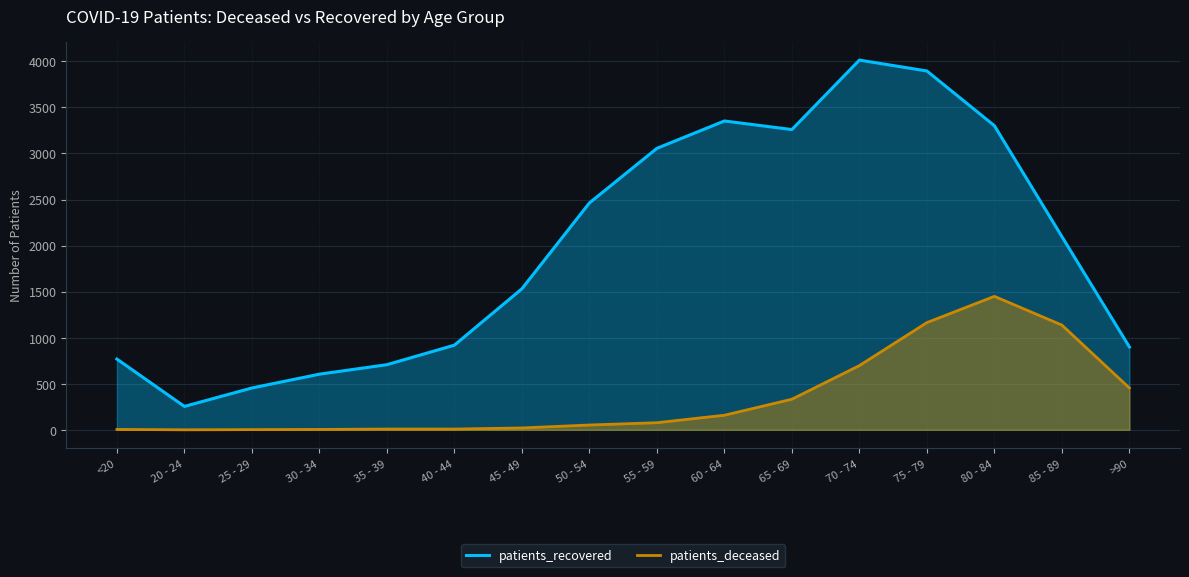

How many interior local valleys does the patients_recovered series have?

2